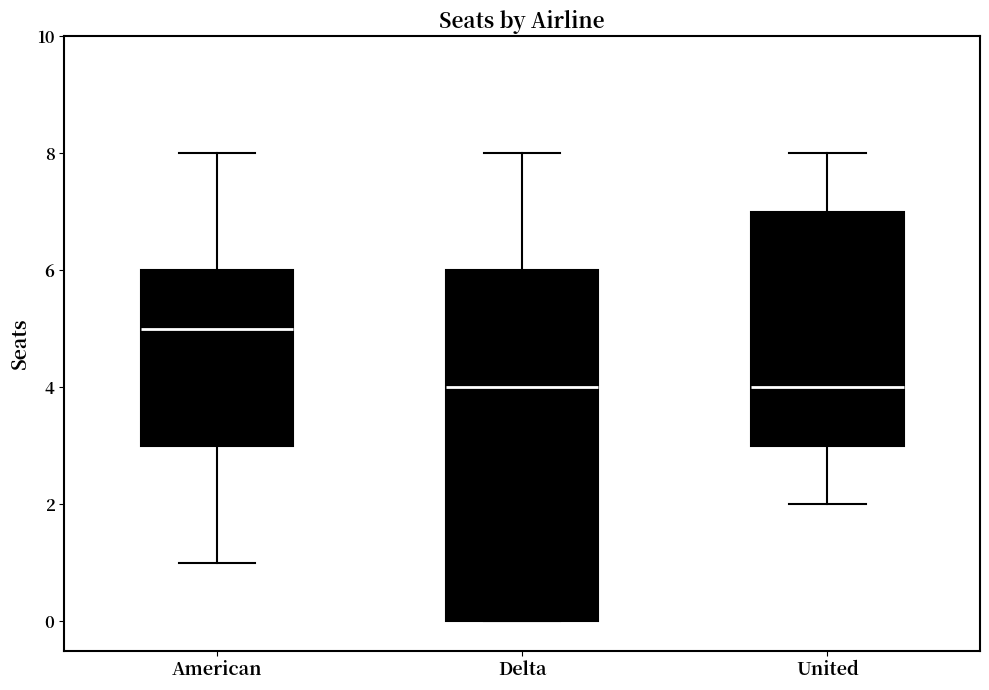

Which box is the tallest, from its lower edge to its upper edge?

Delta